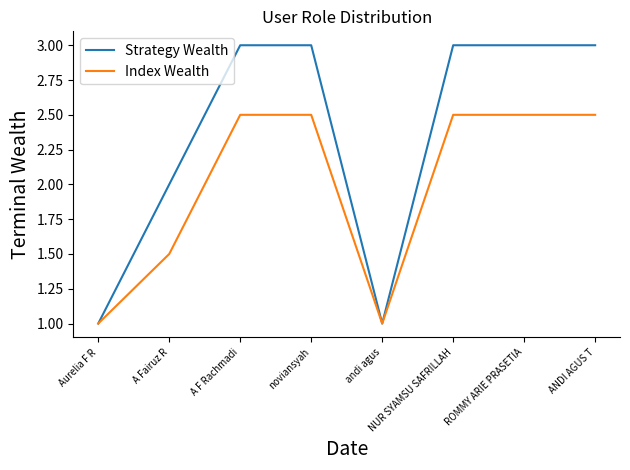

What is the minimum value for Strategy Wealth?

1.0